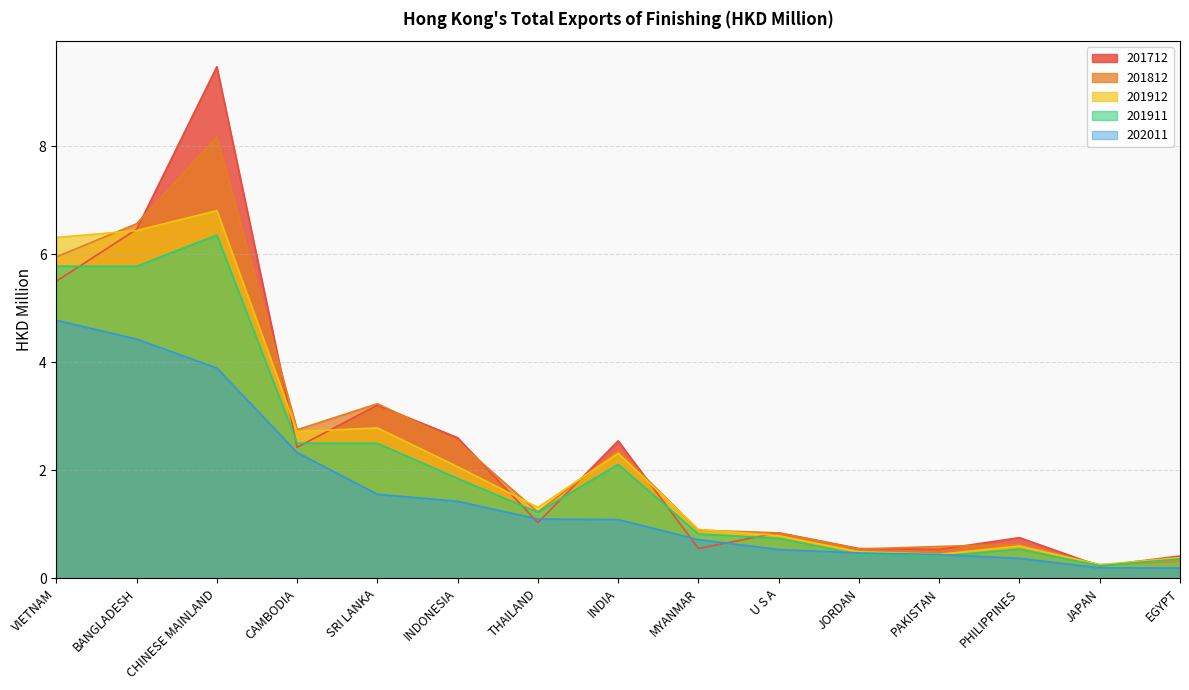

Does the chart have visible grid lines?

Yes